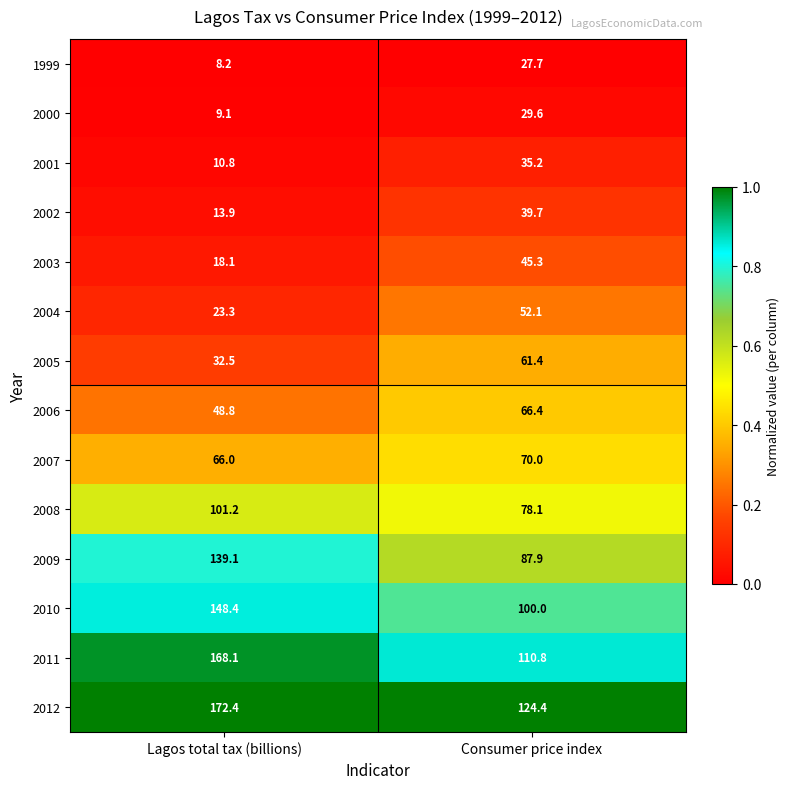

Is it true that 2011 equals 168.1 at Lagos total tax (billions)?

True